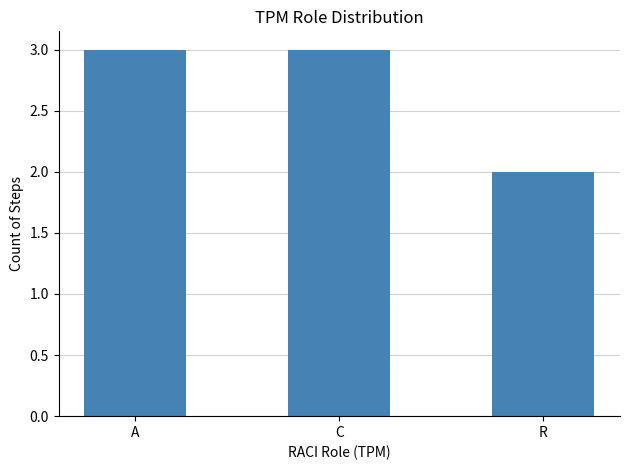

How many bars are there in total?

3